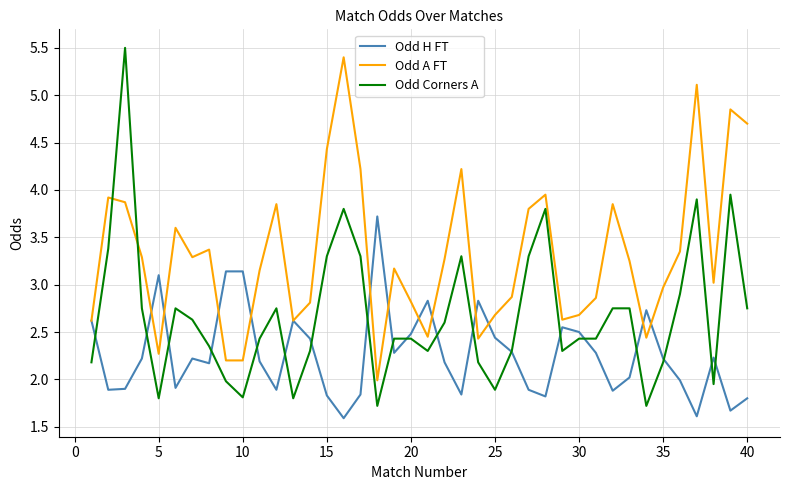

What is the sum of all Odd H FT values?

90.8